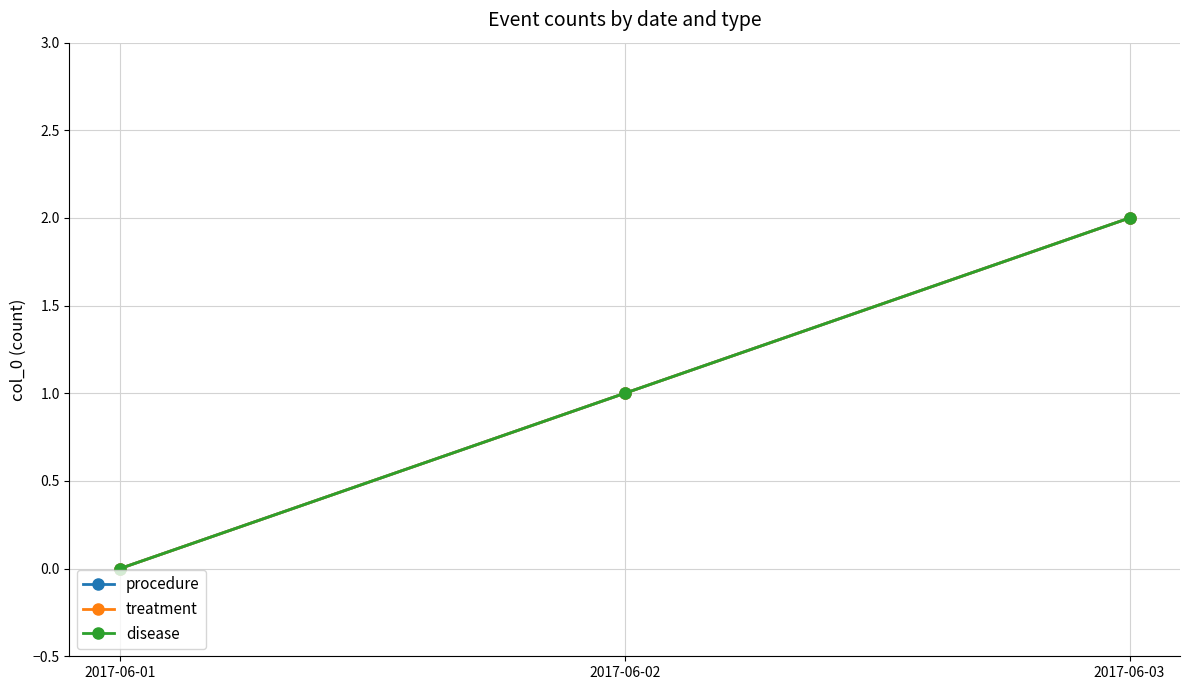

Is this an area chart (filled region under the line)?

No